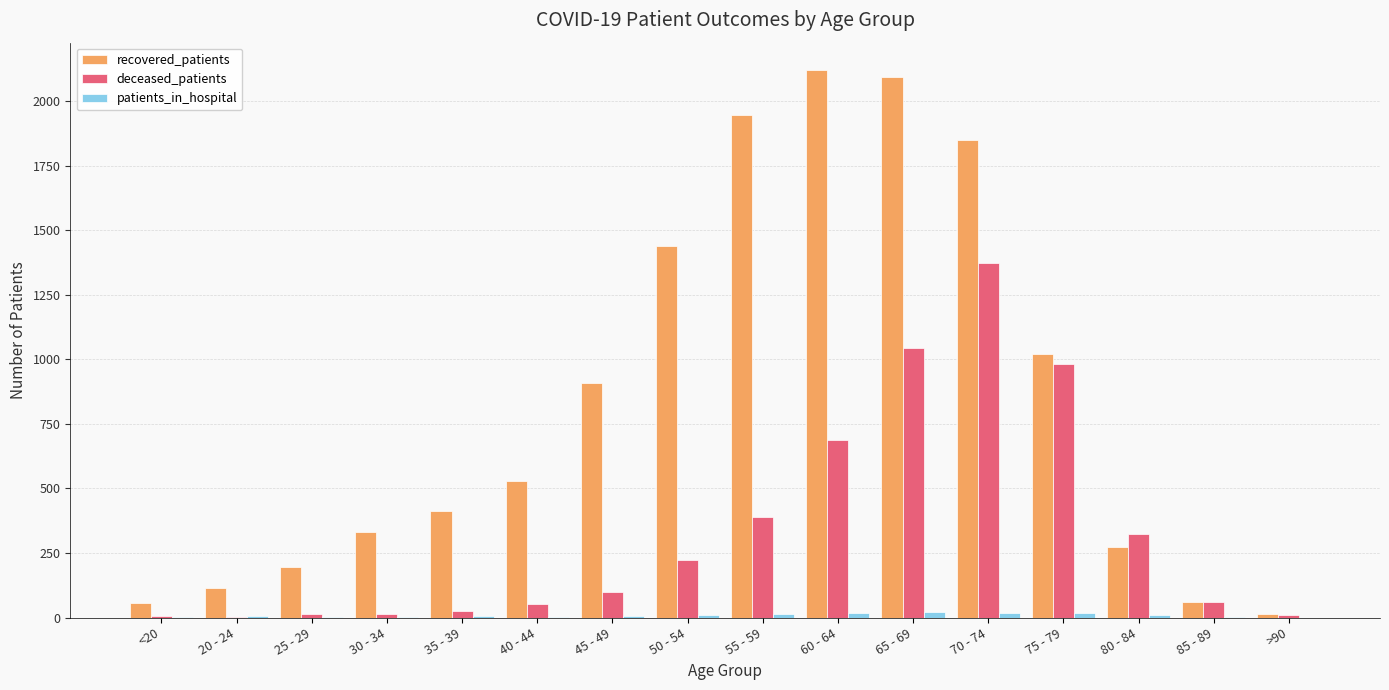

Between <20 and 70 - 74, which series saw the biggest shift?

recovered_patients